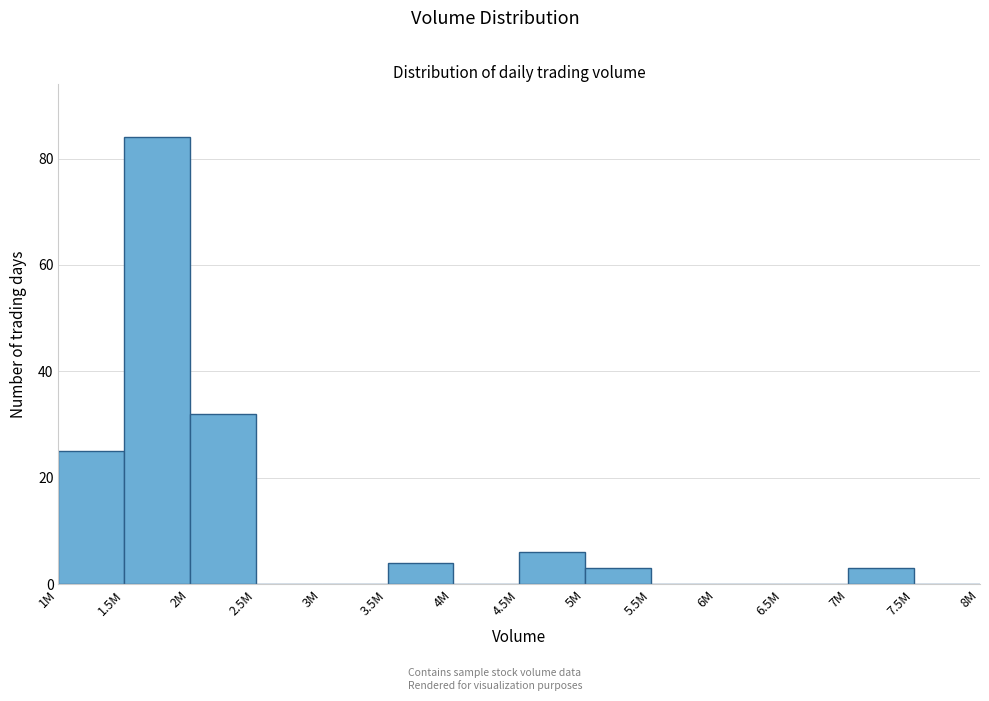

Reading right to left, list all the values displayed in this chart.

7.5M=0	7M=3	6.5M=0	6M=0	5.5M=0	5M=3	4.5M=6	4M=0	3.5M=4	3M=0	2.5M=0	2M=32	1.5M=84	1M=25